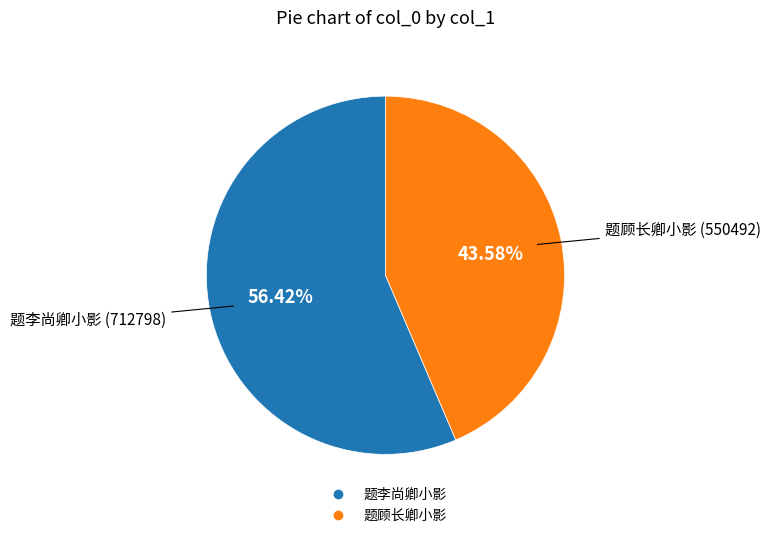

How many slices are in this pie chart?

2